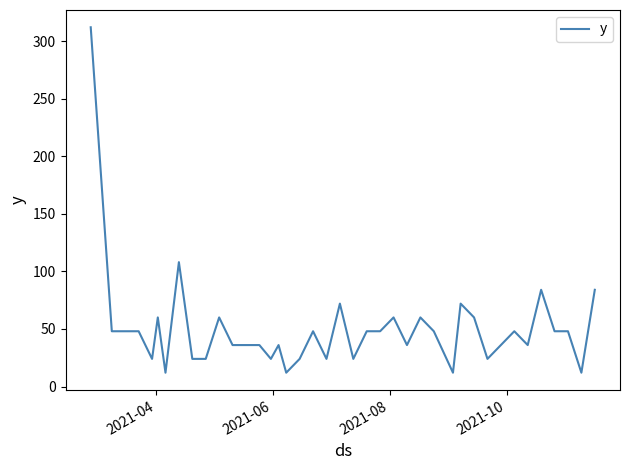

What is the smallest value displayed?

12